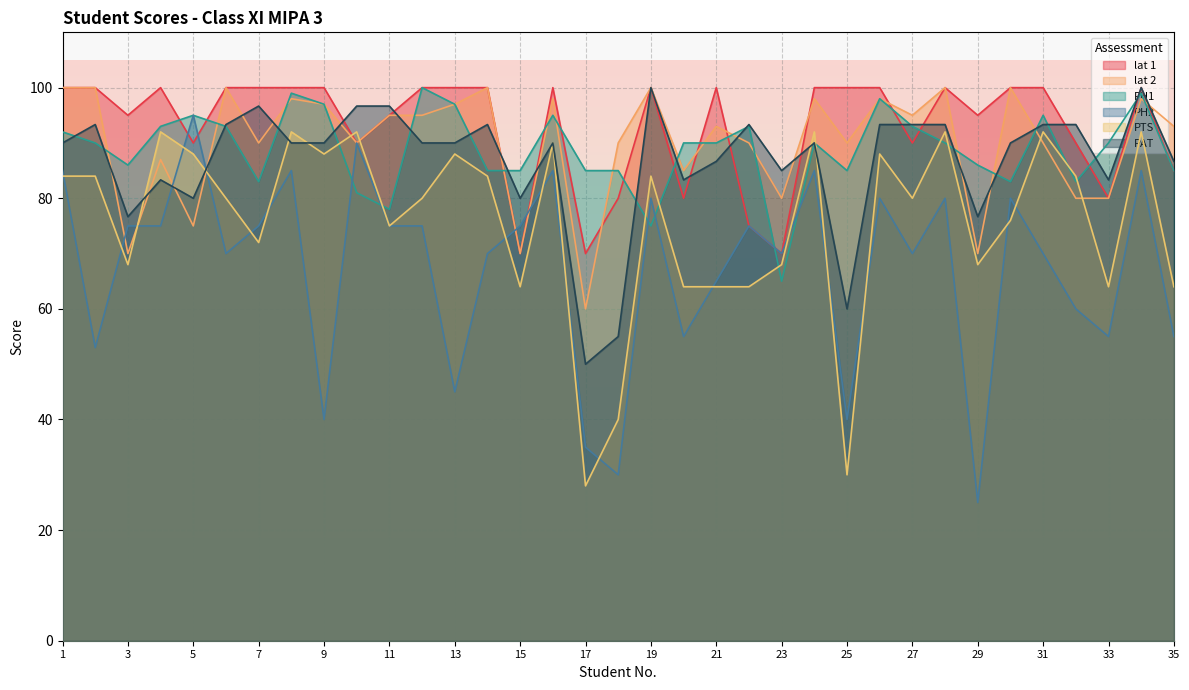

Reading left to right, what are all the values shown in this chart?

lat 1: 100.0	100.0	95.0	100.0	90.0	100.0	100.0	100.0	100.0	90.0	95.0	100.0	100.0	100.0	70.0	100.0	70.0	80.0	100.0	80.0	100.0	75.0	70.0	100.0	100.0	100.0	90.0	100.0	95.0	100.0	100.0	90.0	80.0	100.0	85.0
lat 2: 100.0	100.0	70.0	87.0	75.0	100.0	90.0	98.0	97.0	90.0	95.0	95.0	97.0	100.0	70.0	98.0	60.0	90.0	100.0	85.0	93.0	90.0	80.0	98.0	90.0	98.0	95.0	100.0	70.0	100.0	90.0	80.0	80.0	98.0	93.0
PH1: 92.0	90.0	86.0	93.0	95.0	93.0	83.0	99.0	97.0	81.0	78.0	100.0	97.0	85.0	85.0	95.0	85.0	85.0	75.0	90.0	90.0	93.0	65.0	90.0	85.0	98.0	93.0	90.0	86.0	83.0	95.0	83.0	90.0	99.0	85.0
PH2: 85.0	53.0	75.0	75.0	95.0	70.0	75.0	85.0	40.0	90.0	75.0	75.0	45.0	70.0	75.0	85.0	35.0	30.0	80.0	55.0	65.0	75.0	70.0	85.0	40.0	80.0	70.0	80.0	25.0	80.0	70.0	60.0	55.0	85.0	55.0
PTS: 84.0	84.0	68.0	92.0	88.0	80.0	72.0	92.0	88.0	92.0	75.0	80.0	88.0	84.0	64.0	90.0	28.0	40.0	84.0	64.0	64.0	64.0	68.0	92.0	30.0	88.0	80.0	92.0	68.0	76.0	92.0	84.0	64.0	92.0	64.0
PAT: 90.0	93.3	76.7	83.3	80.0	93.3	96.7	90.0	90.0	96.7	96.7	90.0	90.0	93.3	80.0	90.0	50.0	55.0	100.0	83.3	86.7	93.3	85.0	90.0	60.0	93.3	93.3	93.3	76.7	90.0	93.3	93.3	83.3	100.0	86.7